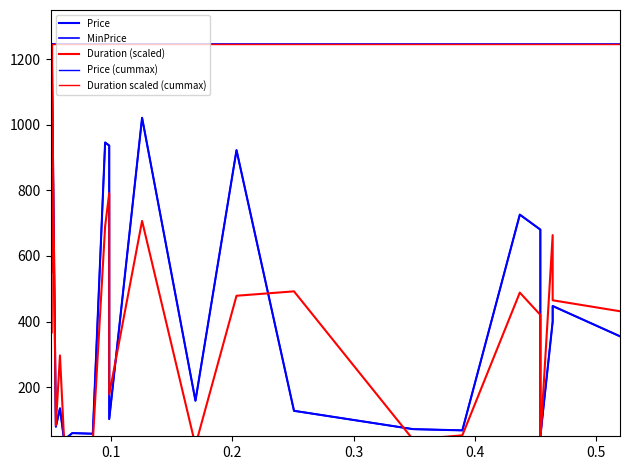

What is the minimum value shown in the chart?

19.2